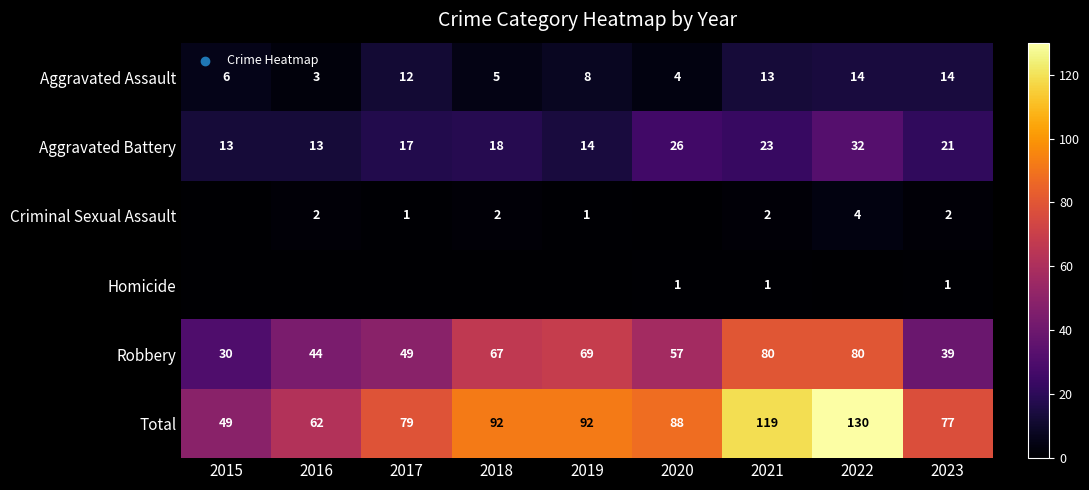

True or false: Criminal Sexual Assault has a value of 1 at 2017.

True